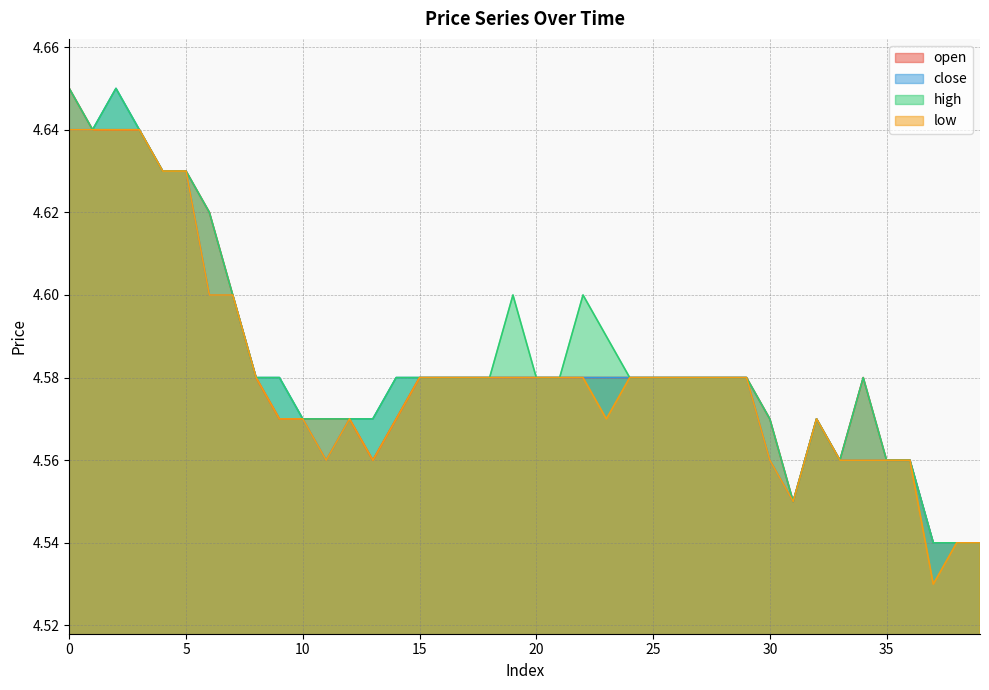

At 19, list the series in order from largest to smallest.

high, open, close, low